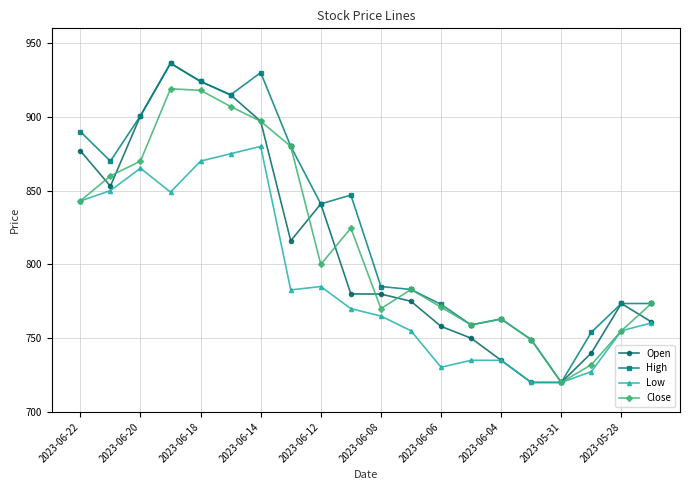

What is the maximum value shown in the chart?

936.3